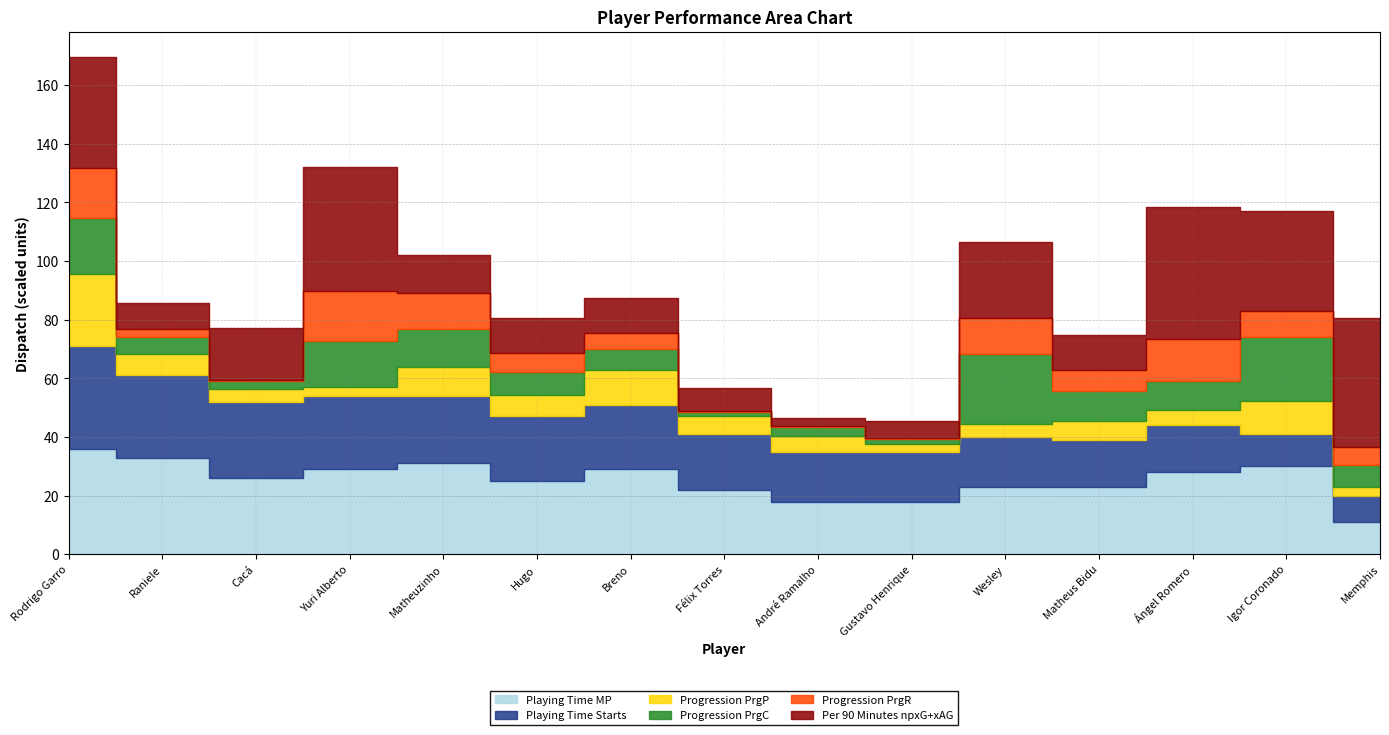

True or false: Progression PrgP has more than 2 interior local peaks.

True